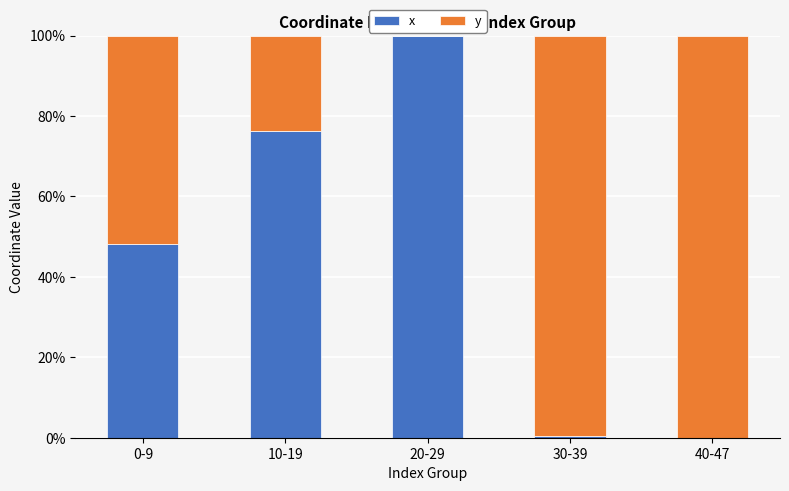

True or false: x has a value of 100.0 at 20-29.

True